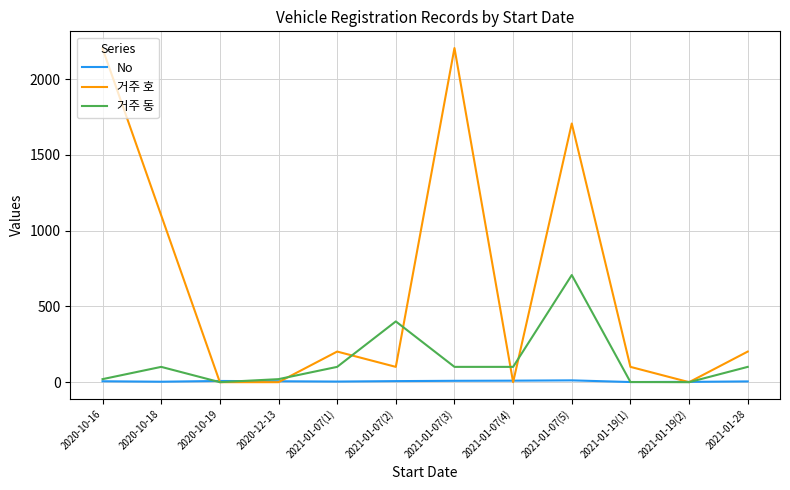

Rank the series by their maximum value, from lowest to highest.

No, 거주 동, 거주 호